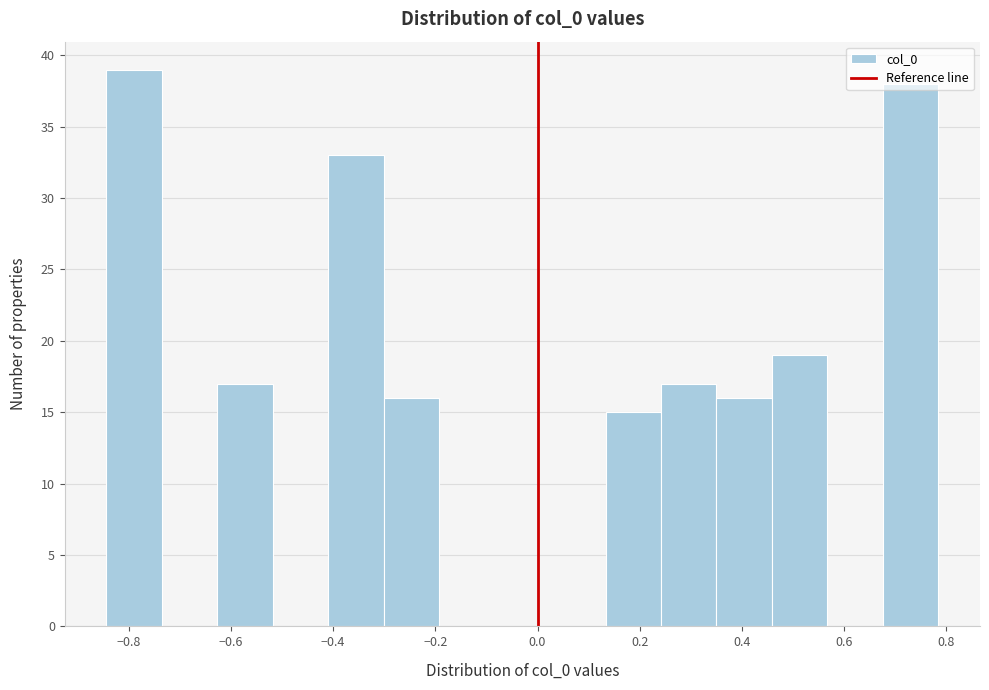

Reading left to right, list every bar in this chart as the range it spans on the x-axis followed by its height. Neither the bar edges nor the heights are printed on the chart, so give them approximately, as read against the axes.

-0.84 to -0.74: 39
-0.74 to -0.62: 0
-0.62 to -0.52: 17
-0.52 to -0.40: 0
-0.40 to -0.30: 33
-0.30 to -0.20: 16
-0.20 to -0.08: 0
-0.08 to 0.02: 0
0.02 to 0.14: 0
0.14 to 0.24: 15
0.24 to 0.36: 17
0.36 to 0.46: 16
0.46 to 0.56: 19
0.56 to 0.68: 0
0.68 to 0.78: 38